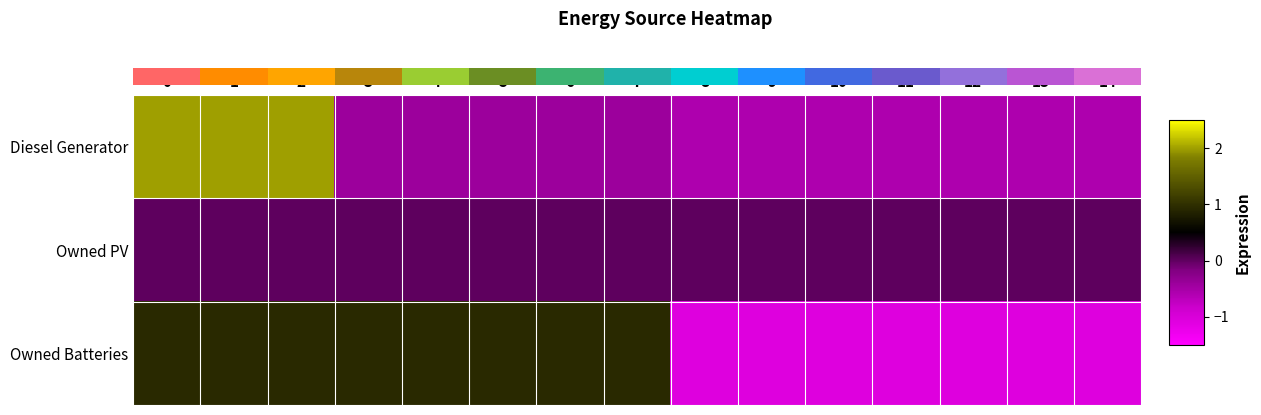

How many negative values does the row_2 series have?

7